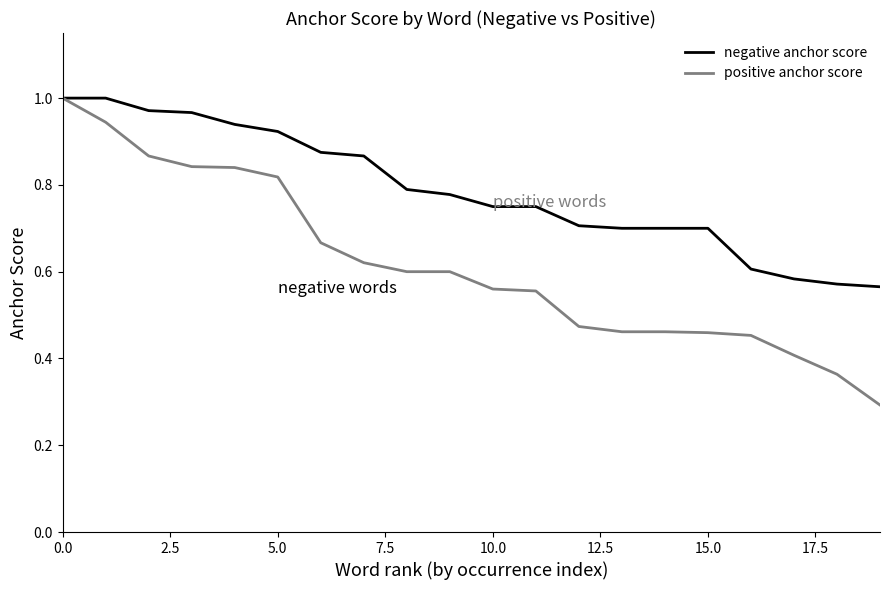

Which series has the largest total across all categories?

negative anchor score